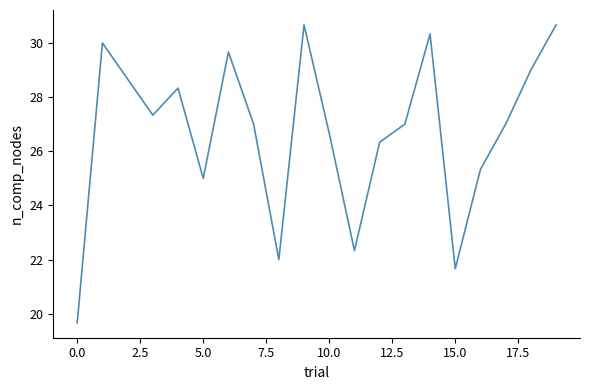

What is the minimum value shown in the chart?

19.7